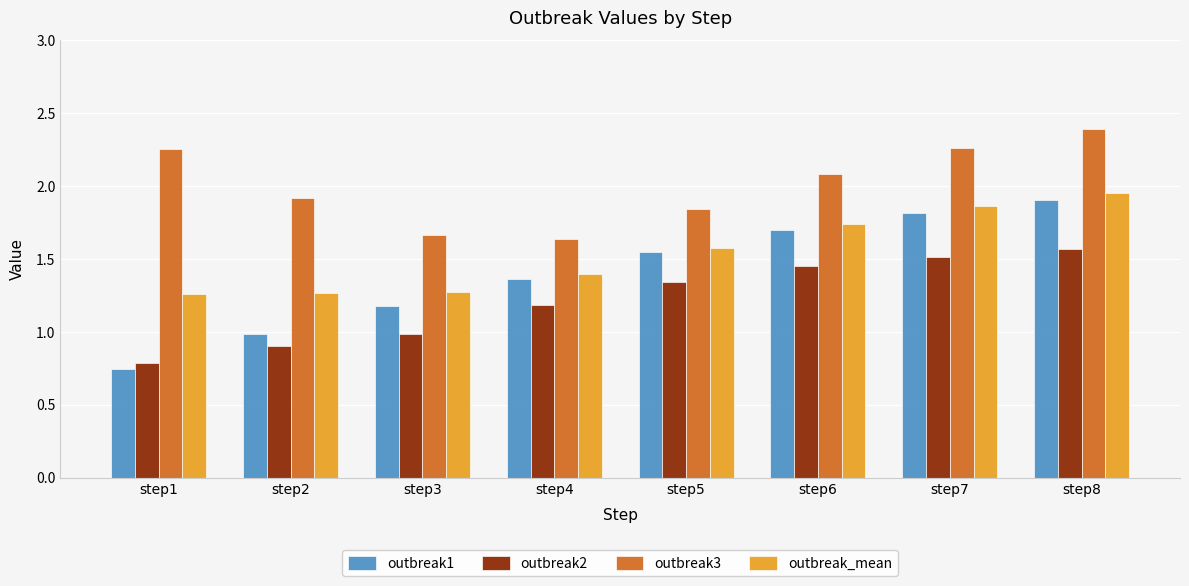

The outbreak1 series shows 1.9 at step8. True or false?

True